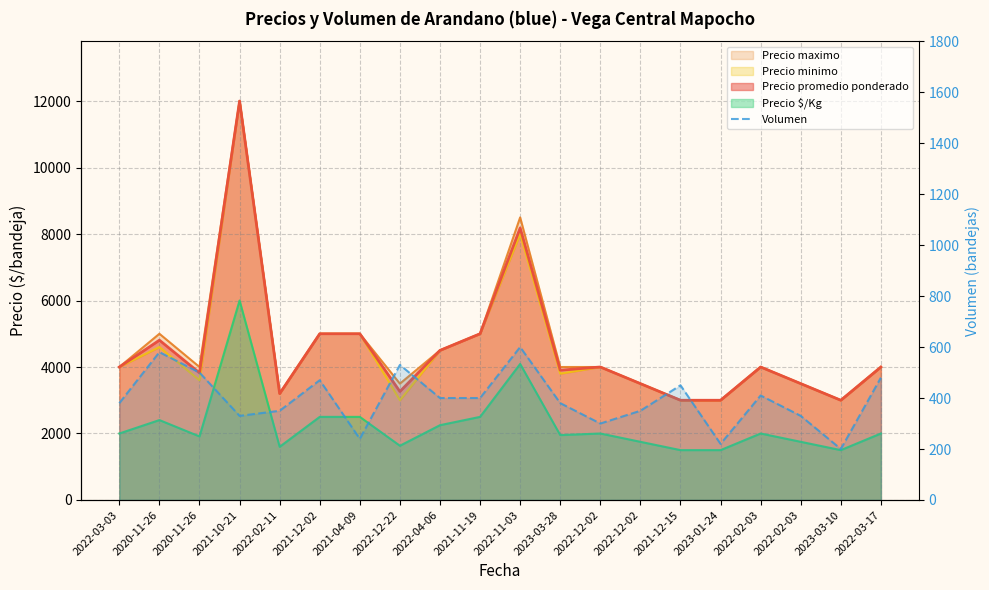

The chart shows a value of 410 at 2022-02-03. True or false?

True